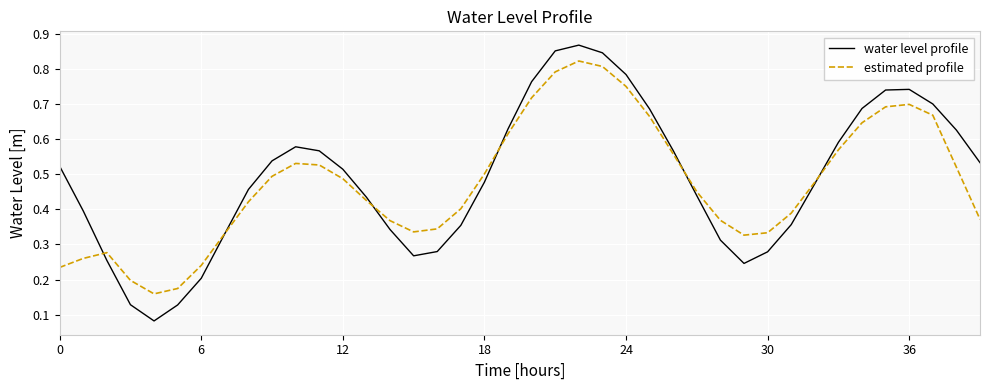

Rank the series by their maximum value, from lowest to highest.

estimated profile, water level profile